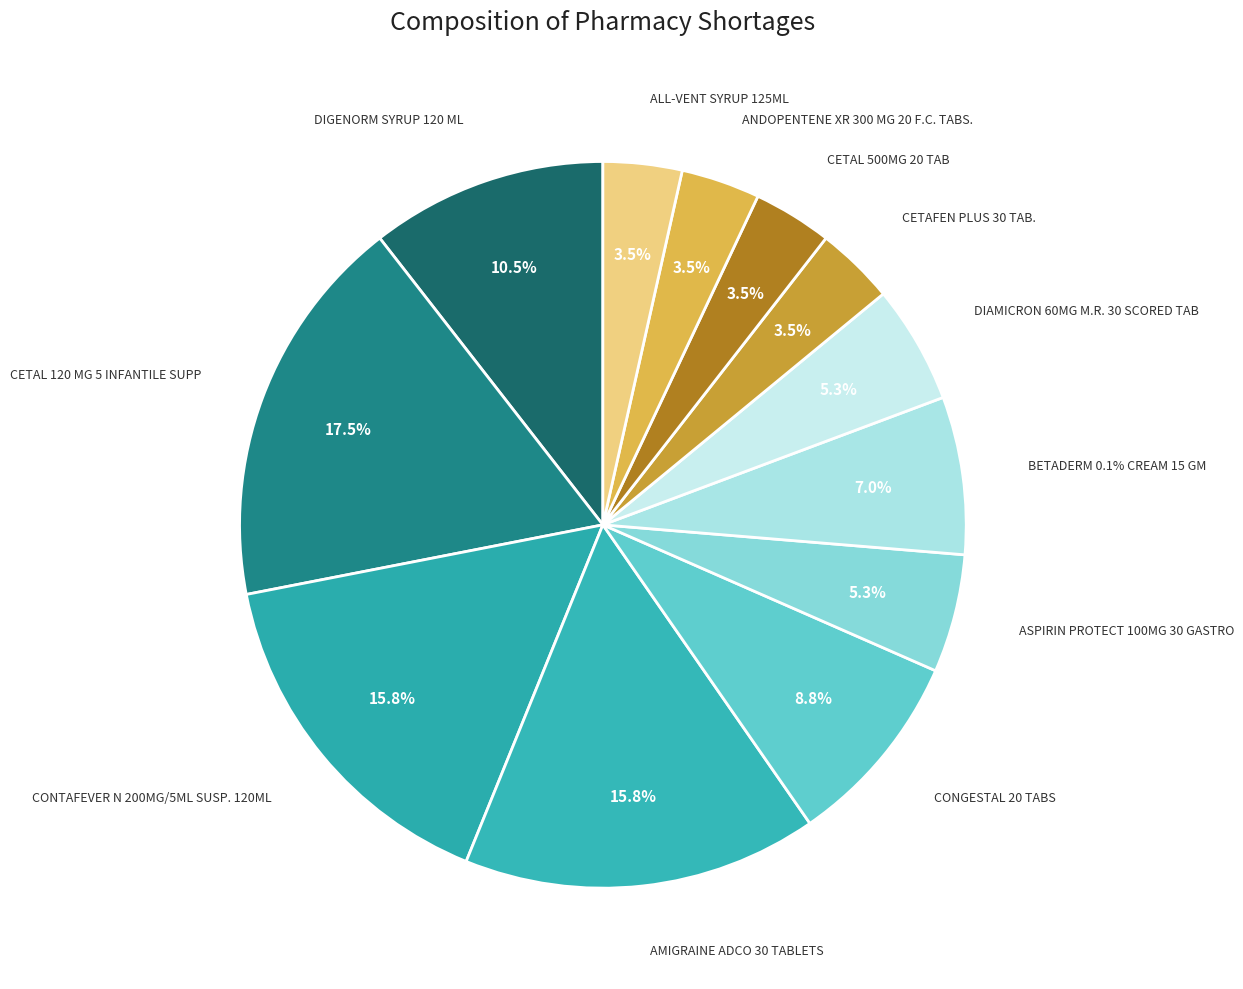

Rank the categories by value from highest to lowest.

CETAL 120 MG 5 INFANTILE SUPP, CONTAFEVER N 200MG/5ML SUSP. 120ML, AMIGRAINE ADCO 30 TABLETS, DIGENORM SYRUP 120 ML, CONGESTAL 20 TABS, BETADERM 0.1% CREAM 15 GM, ASPIRIN PROTECT 100MG 30 GASTRO, DIAMICRON 60MG M.R. 30 SCORED TAB, CETAFEN PLUS 30 TAB., CETAL 500MG 20 TAB, ANDOPENTENE XR 300 MG 20 F.C. TABS., ALL-VENT SYRUP 125ML